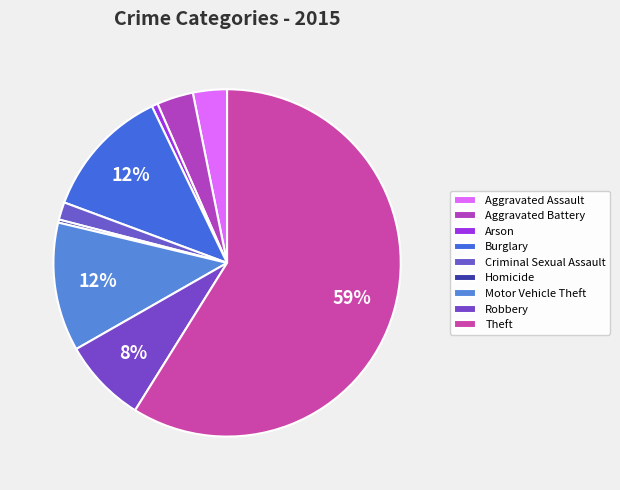

How many slices are in this pie chart?

9